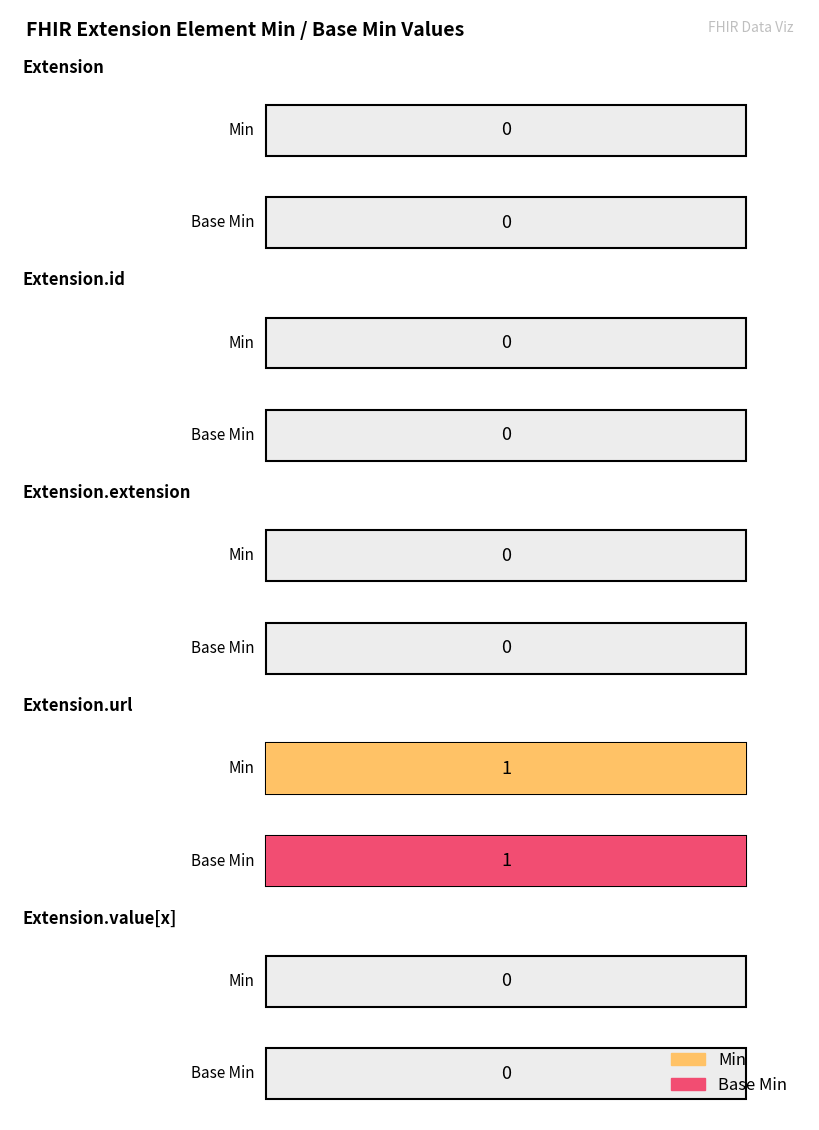

Rank the series at Extension.extension from lowest to highest value.

Min, Base Min